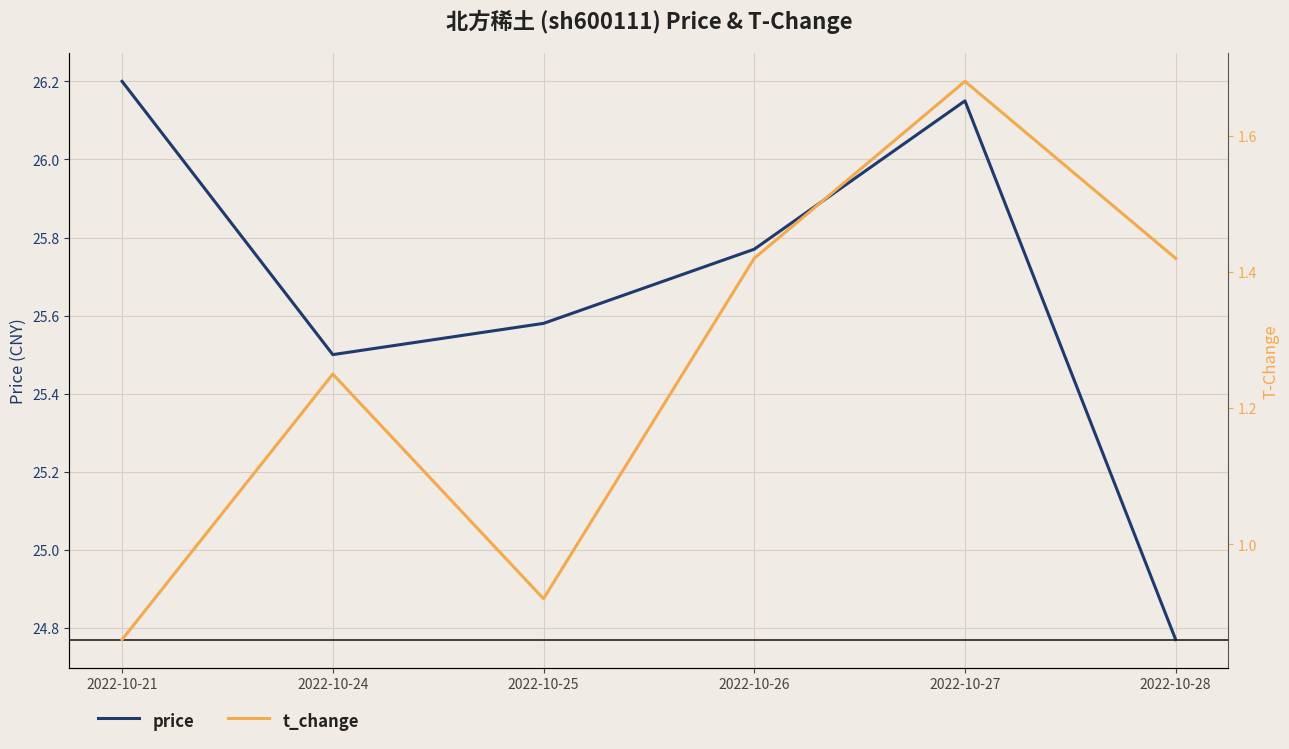

Rank the series at 2022-10-26 from highest to lowest value.

price, t_change